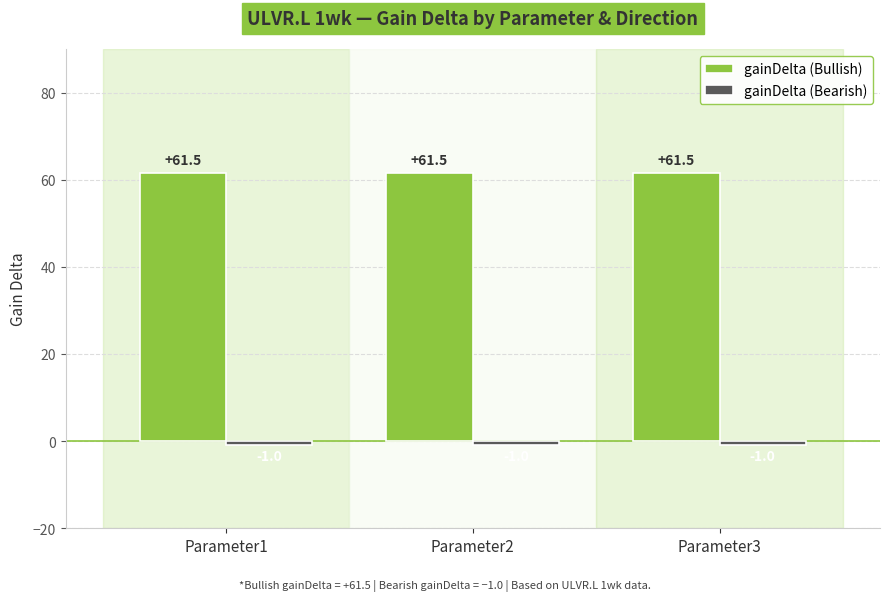

The gainDelta (Bullish) series shows 61.5 at Parameter1. True or false?

True